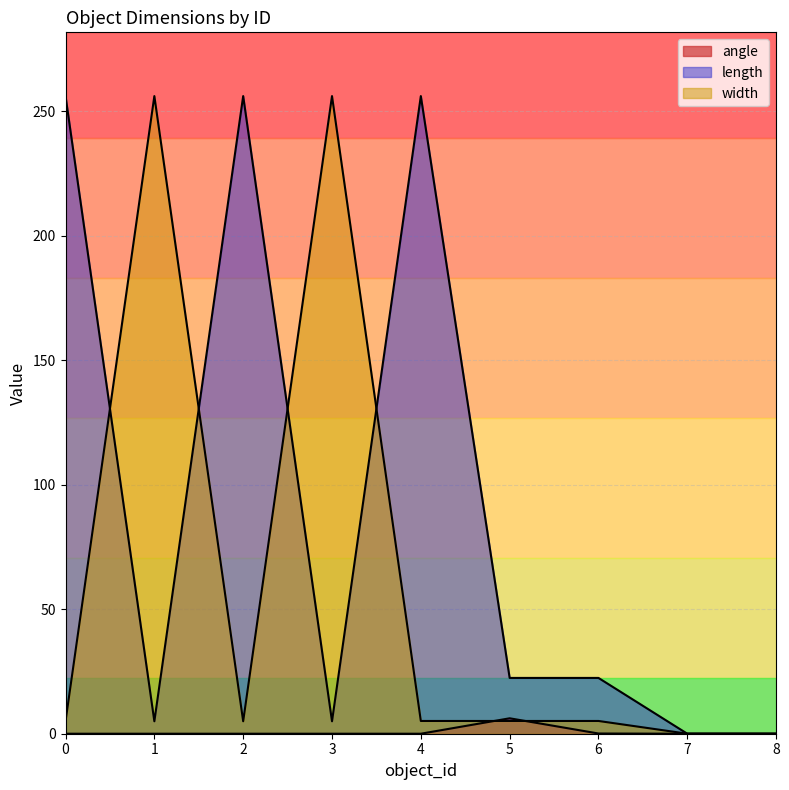

What are all the series names shown in the legend?

angle, length, width